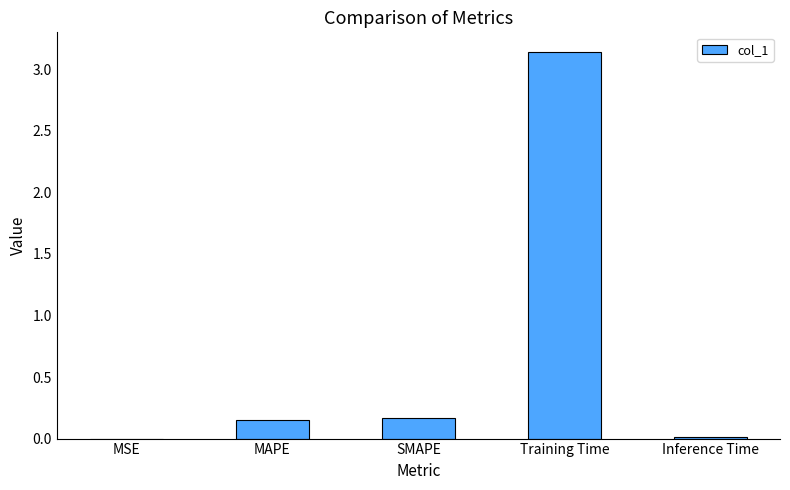

What is the average value?

0.7